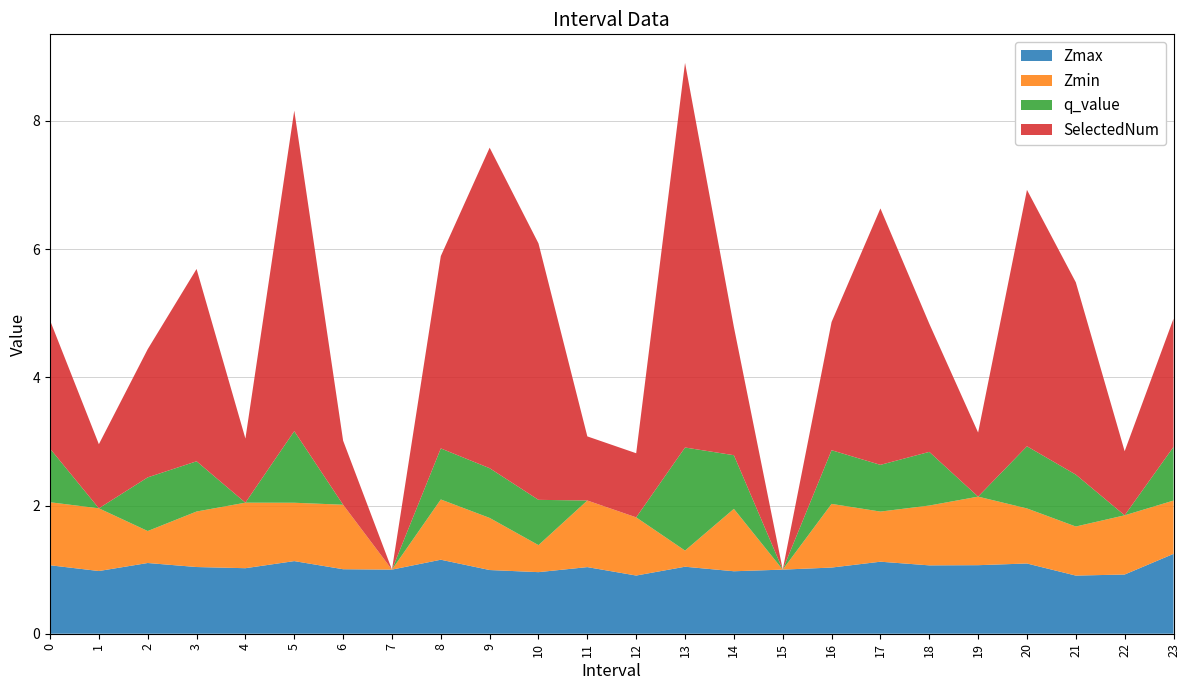

Reading left to right, extract all data points from this chart.

Zmax: 1.1	1.0	1.1	1.0	1.0	1.1	1.0	1.0	1.2	1.0	1.0	1.0	0.9	1.0	1.0	1.0	1.0	1.1	1.1	1.1	1.1	0.9	0.9	1.2
Zmin: 1.0	1.0	0.5	0.9	1.0	0.9	1.0	0.0	0.9	0.8	0.4	1.0	0.9	0.3	1.0	0.0	1.0	0.8	0.9	1.1	0.9	0.8	0.9	0.8
q_value: 0.8	0.0	0.8	0.8	0.0	1.1	0.0	0.0	0.8	0.8	0.7	0.0	0.0	1.6	0.8	0.0	0.8	0.7	0.8	0.0	1.0	0.8	0.0	0.8
SelectedNum: 2.0	1.0	2.0	3.0	1.0	5.0	1.0	0.0	3.0	5.0	4.0	1.0	1.0	6.0	2.0	0.0	2.0	4.0	2.0	1.0	4.0	3.0	1.0	2.0